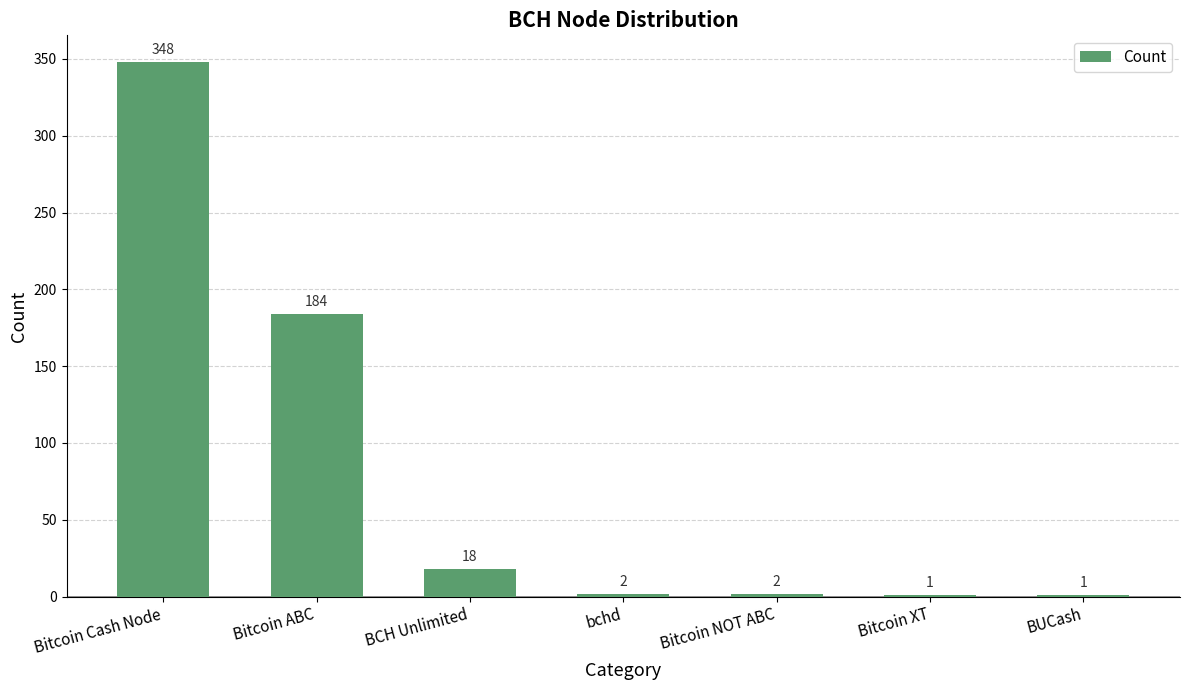

Reading left to right, transcribe all the data shown in this chart.

348	184	18	2	2	1	1